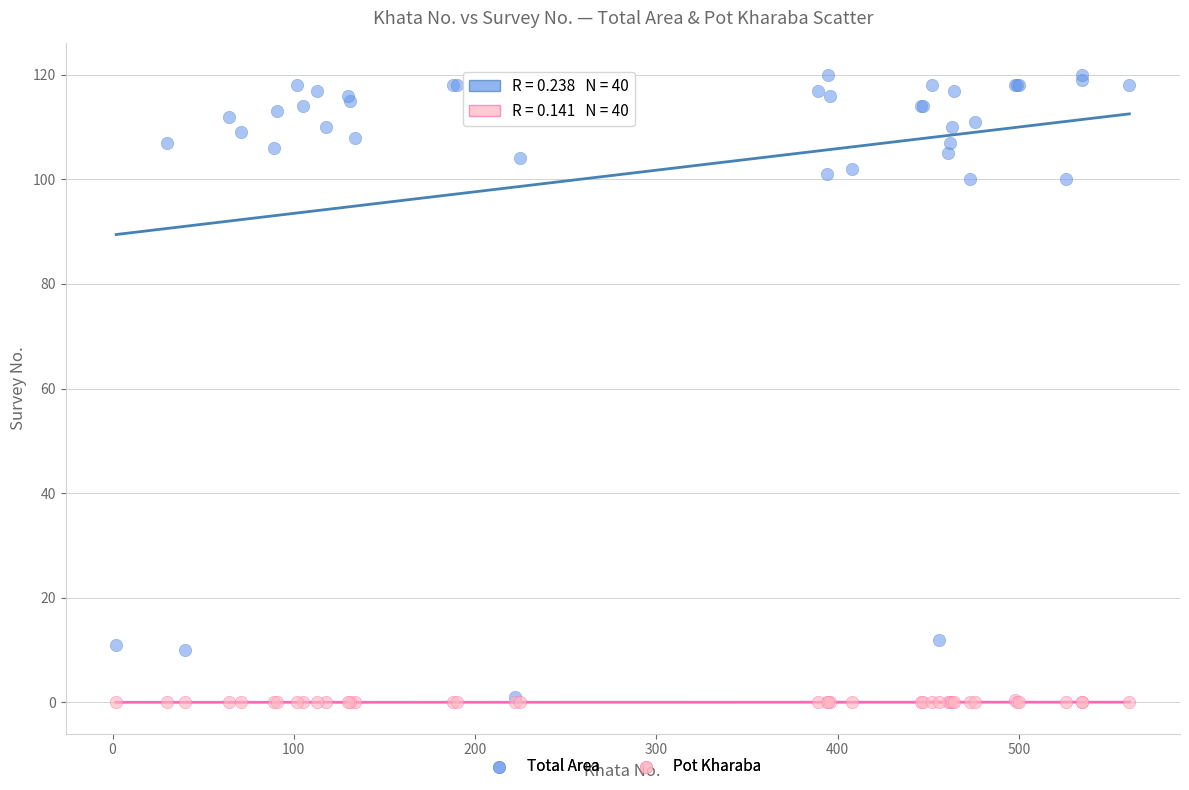

Which series has the widest spread of Y values?

Total Area